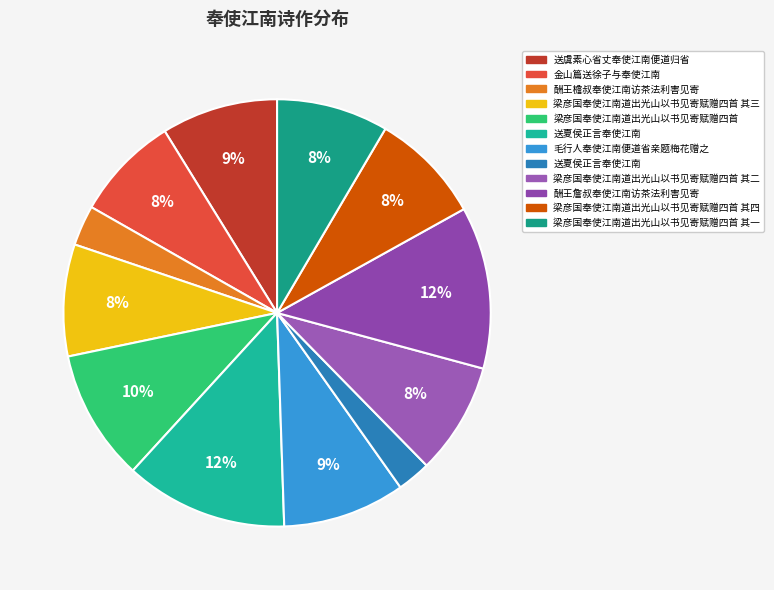

How many segments does this pie chart have?

12